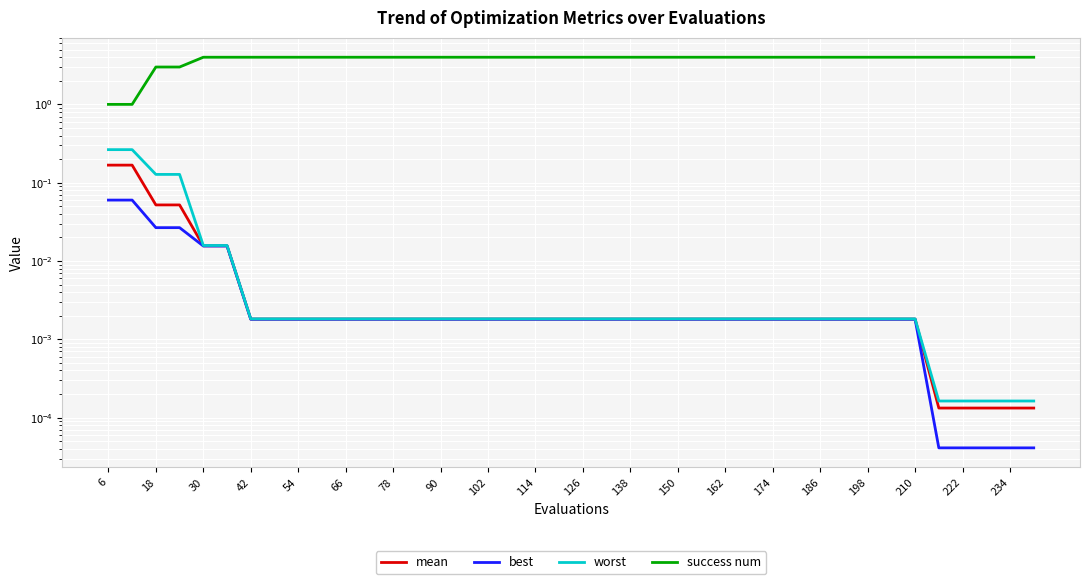

Which category has the highest value in the worst series?

6